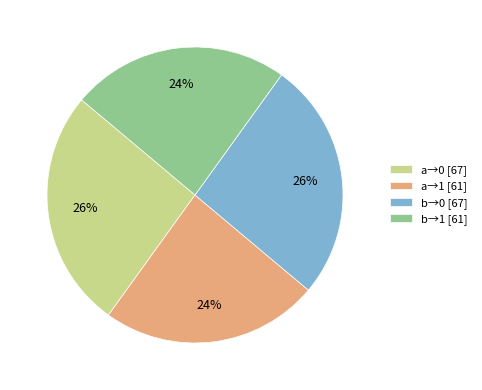

Is there any slice that represents more than half of the pie?

No